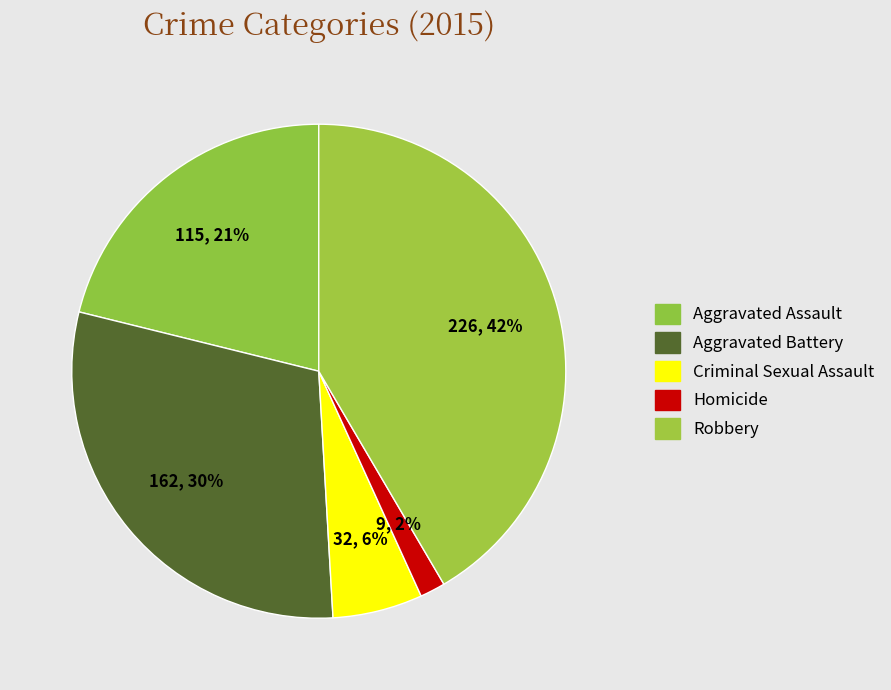

How many segments does this pie chart have?

5